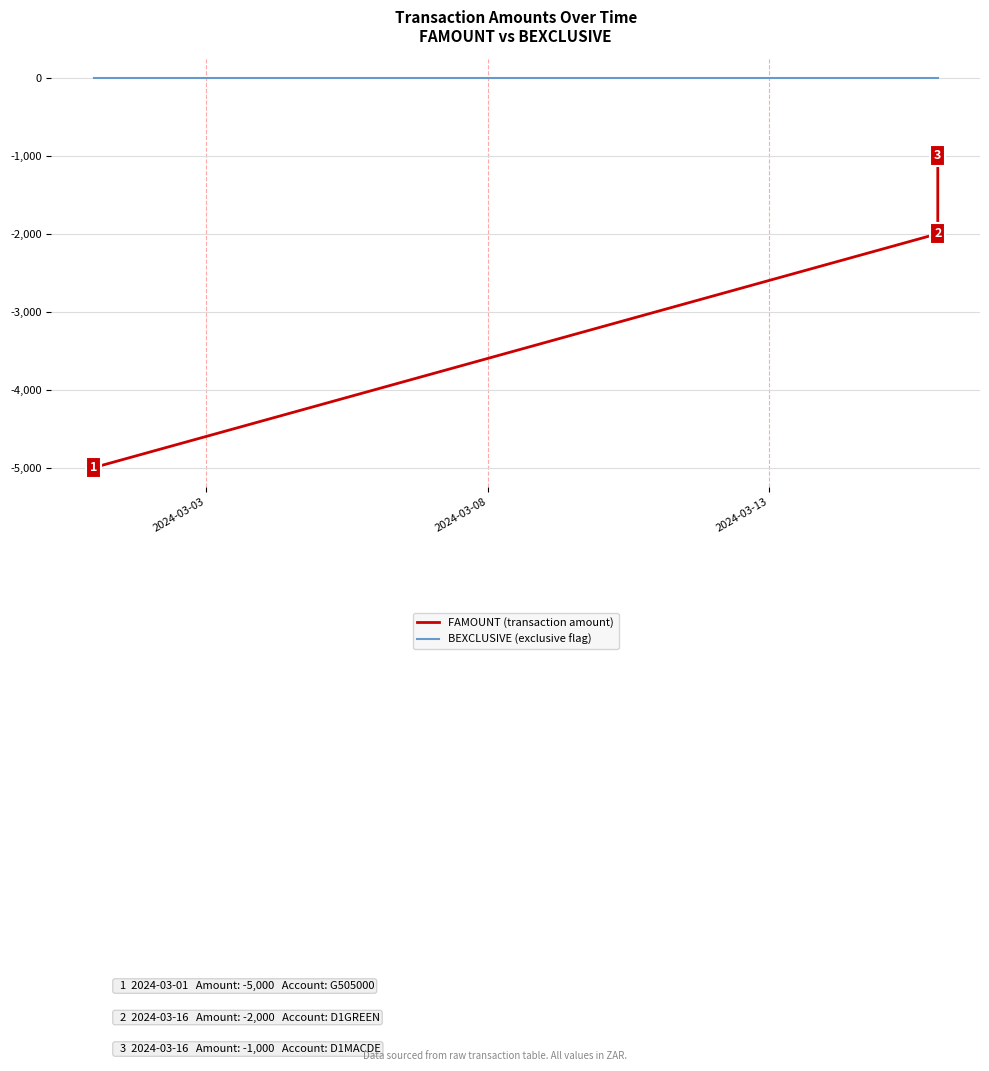

Between 2024-03-08 and 2024-03-13, which series saw the biggest shift?

FAMOUNT